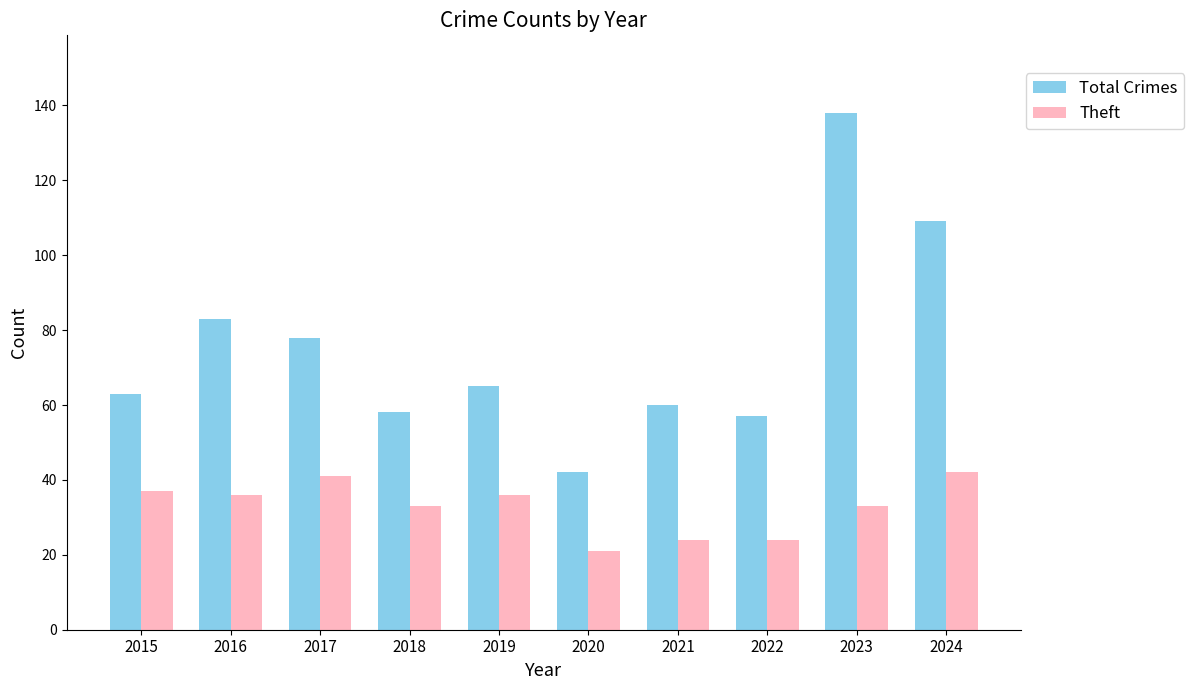

What is the sum of all Total Crimes values?

753